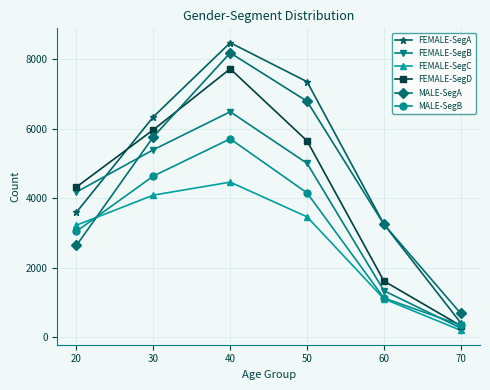

How many lines are shown in the chart?

6